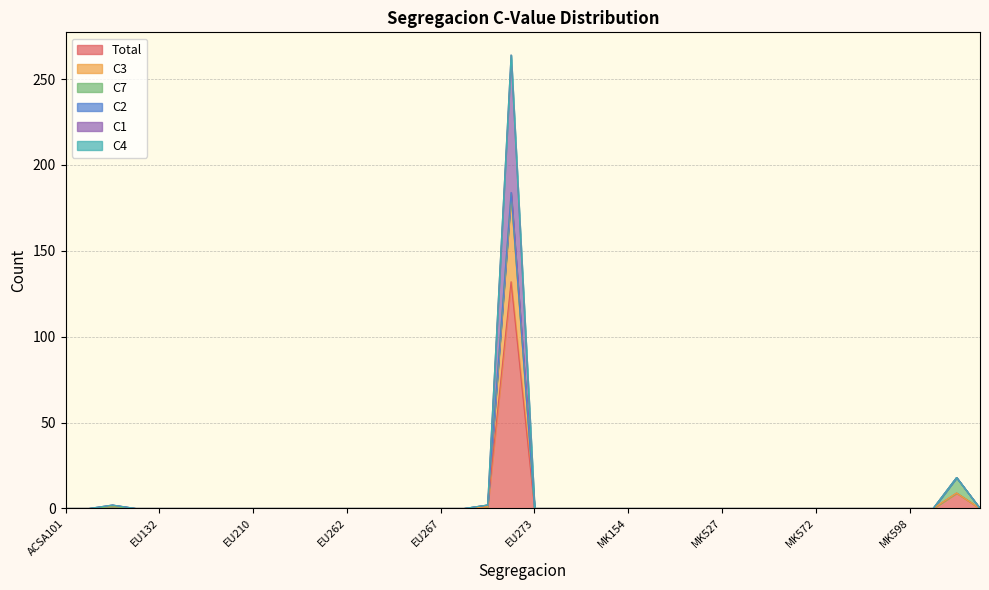

What is the highest value of the Total series?

132